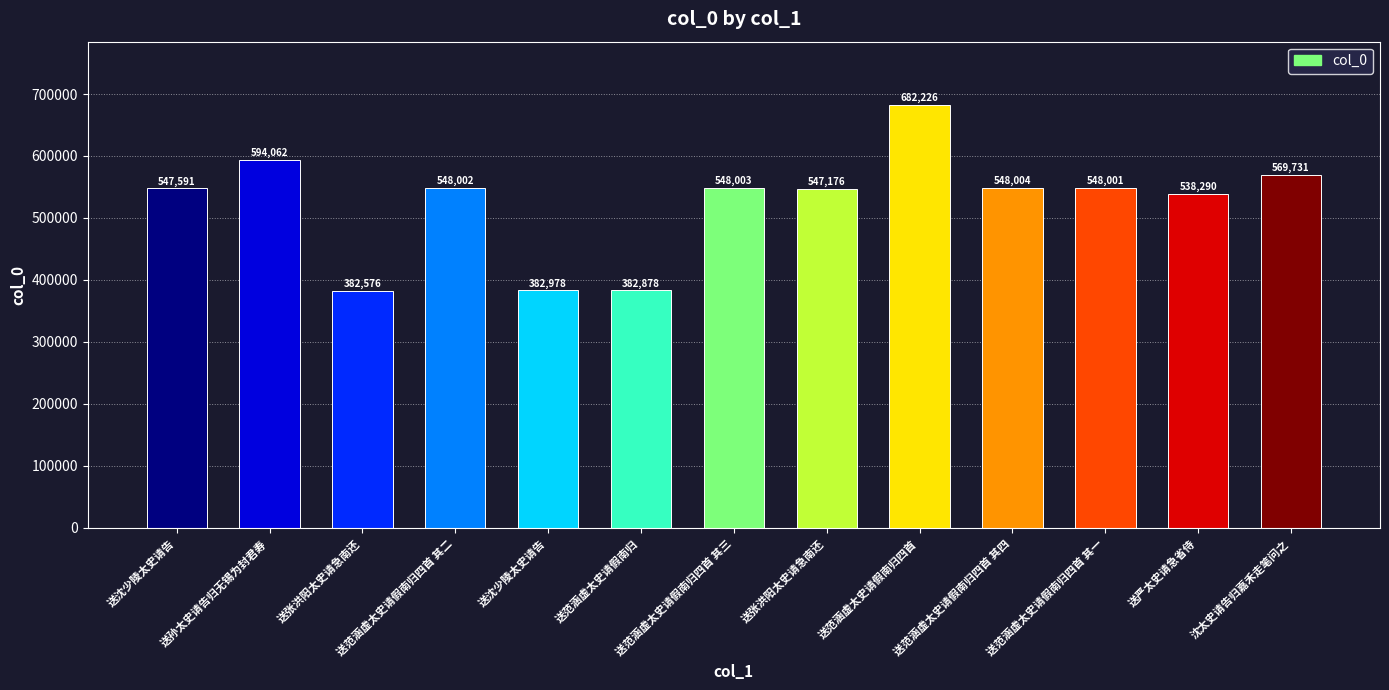

The value at 送沈少陵太史请告 is 521995. True or false?

False